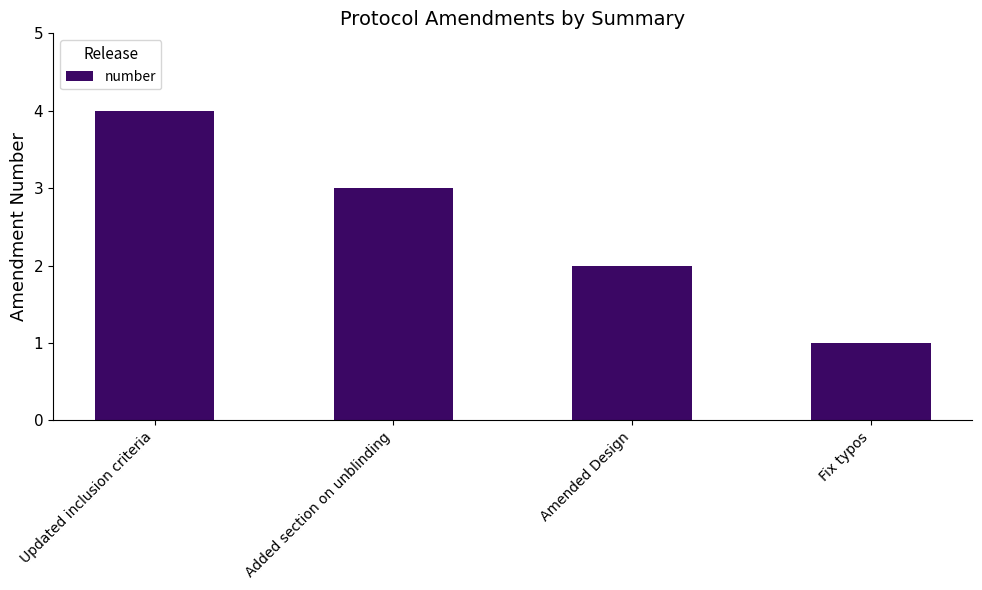

Reading left to right, extract all data points from this chart.

4	3	2	1